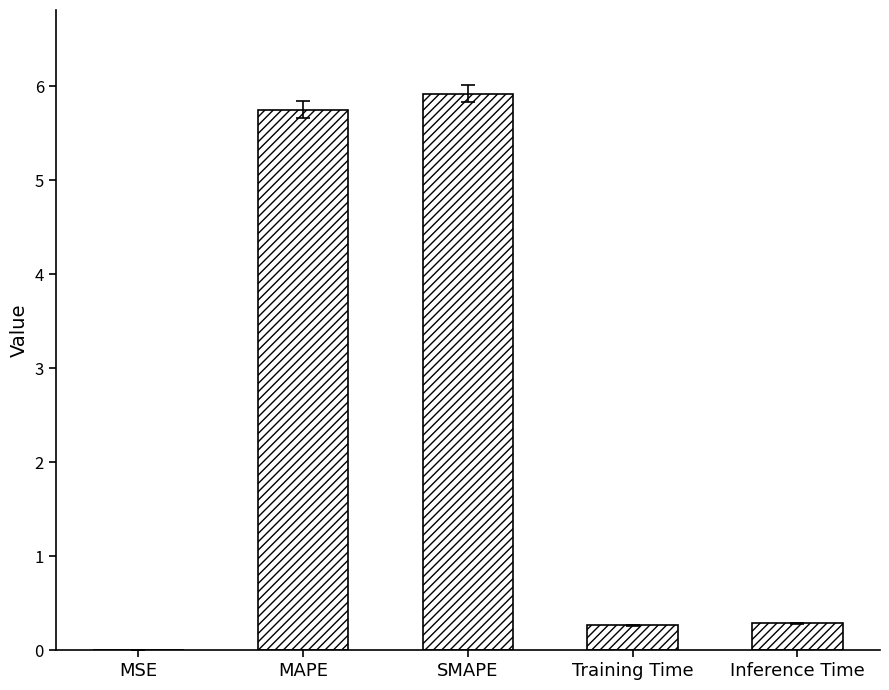

The value at SMAPE is 5.9. True or false?

True